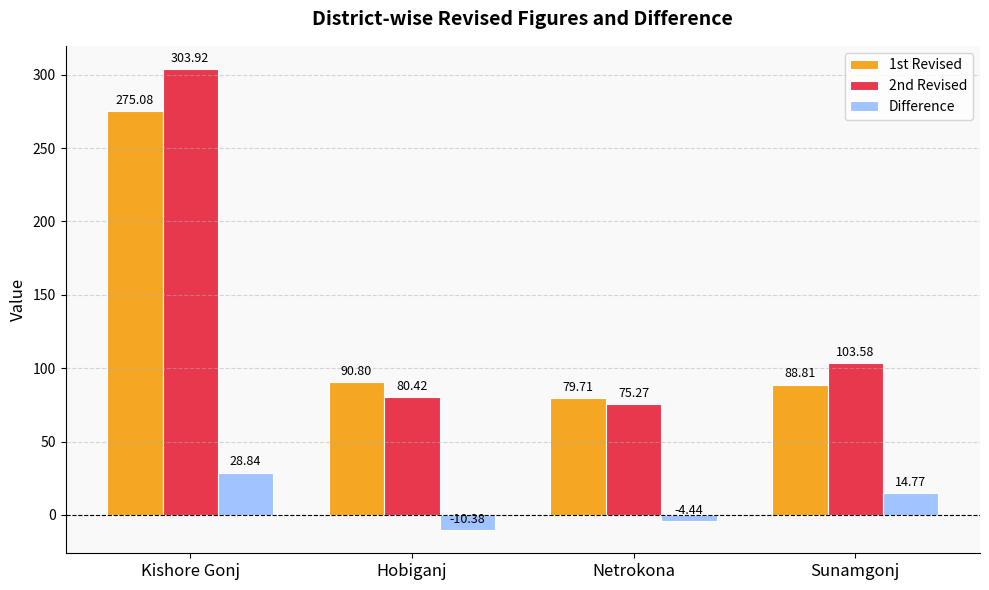

Which series changed the most between Kishore Gonj and Sunamgonj?

2nd Revised